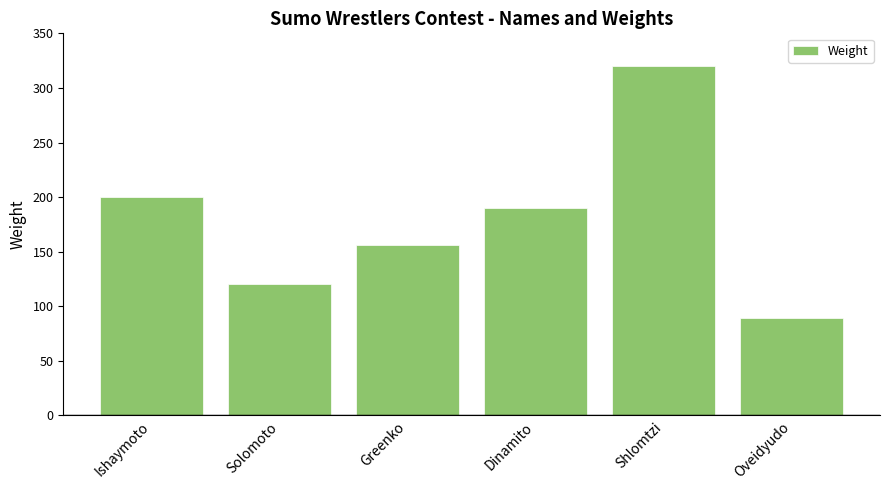

Where is the data nearest to the value 204?

Ishaymoto